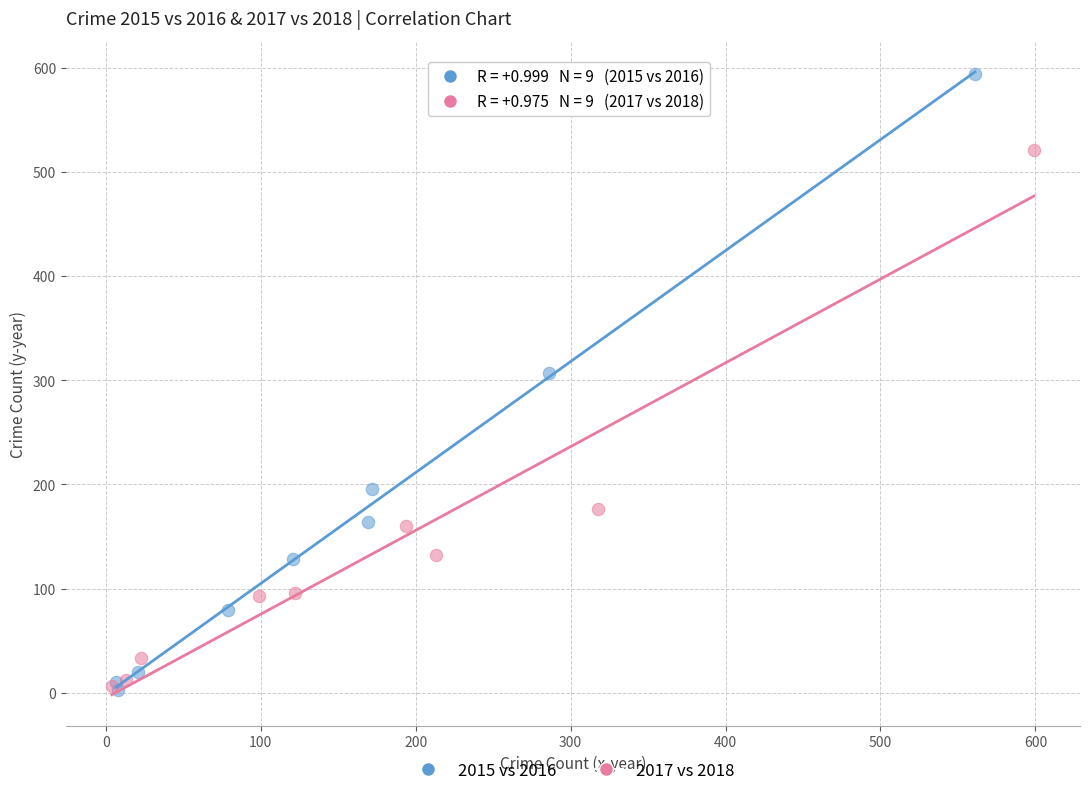

Which series contains the highest Y value?

2015 vs 2016